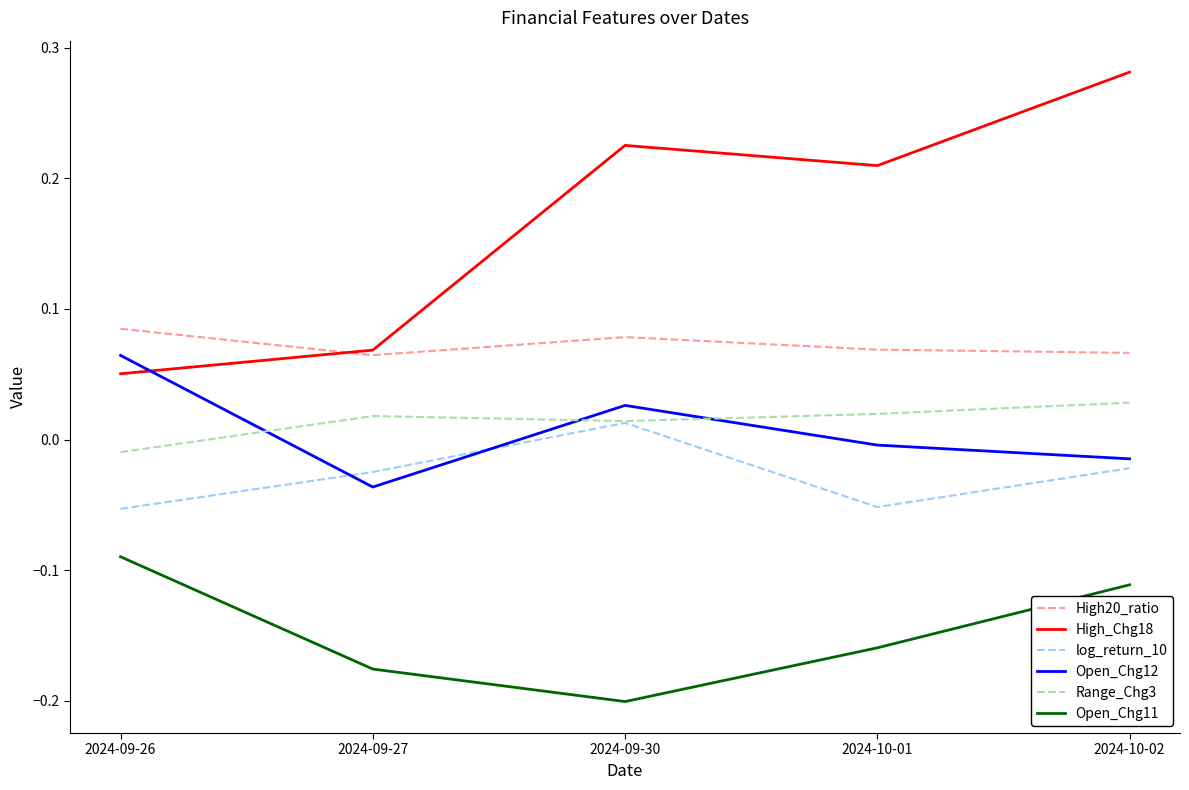

What position from the left is 2024-09-26?

1